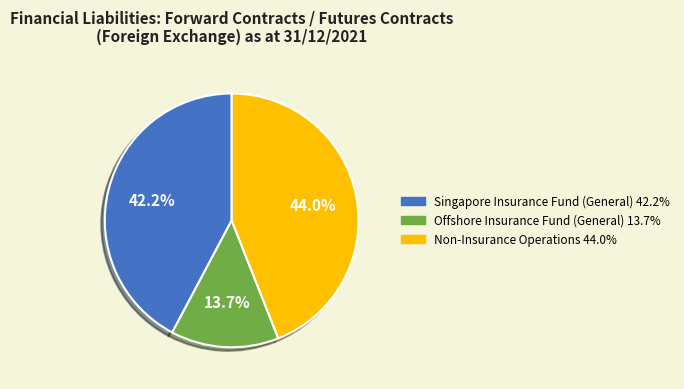

How many segments does this pie chart have?

3